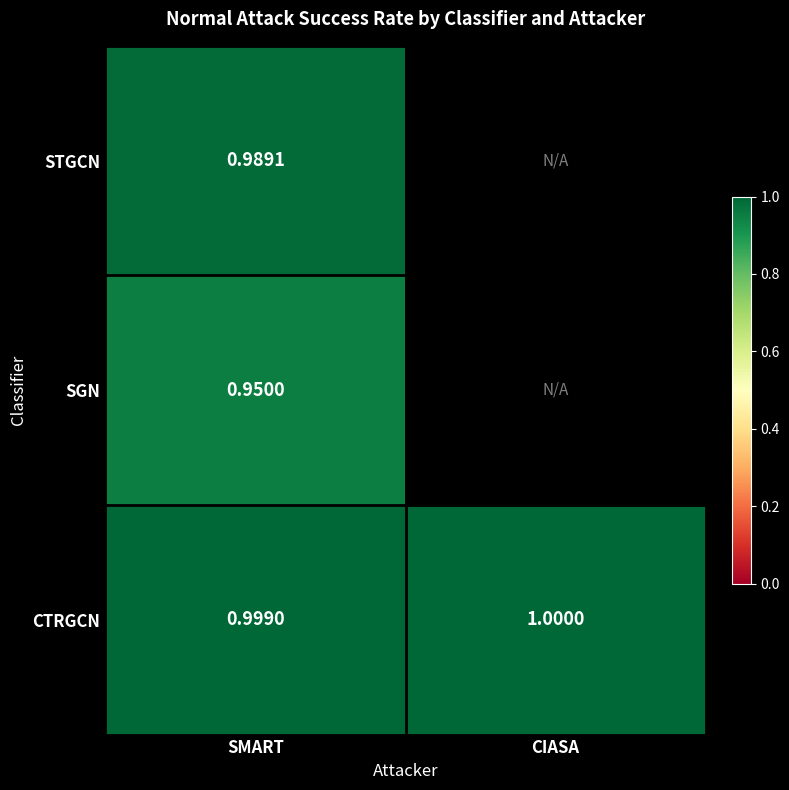

What is the maximum value shown in the chart?

1.0